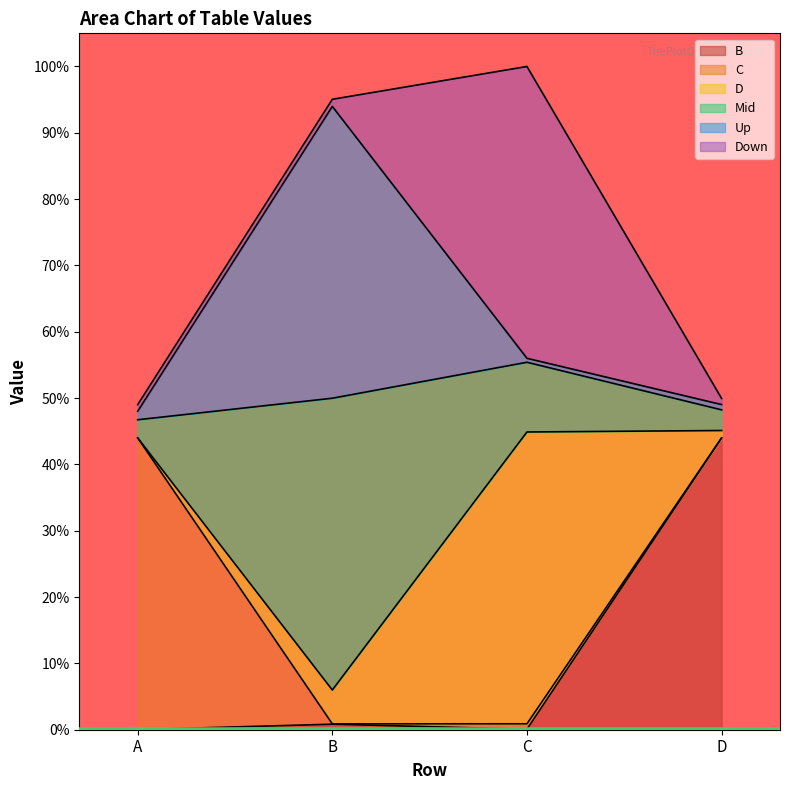

True or false: Mid and Up cross at least once.

False